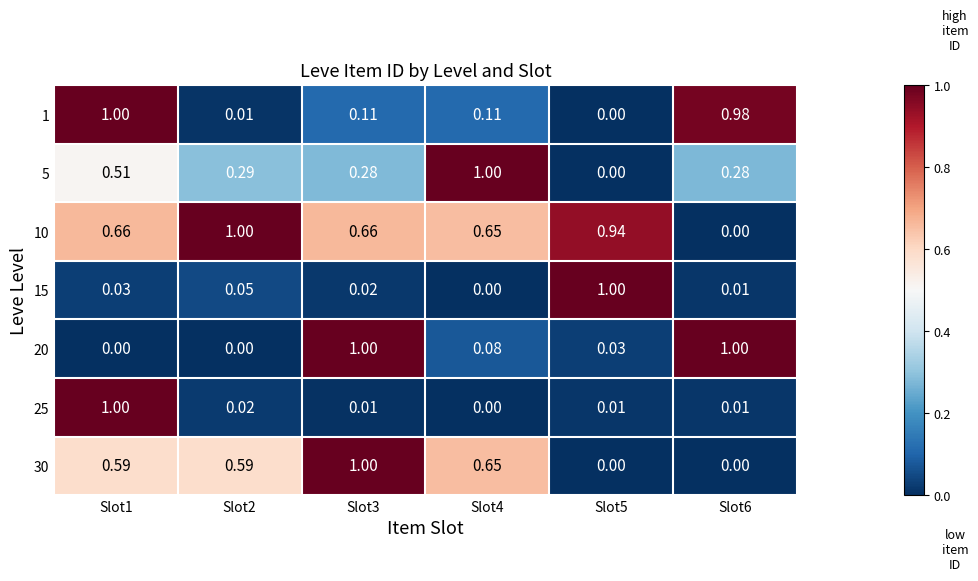

How many values in 15 are above zero?

5